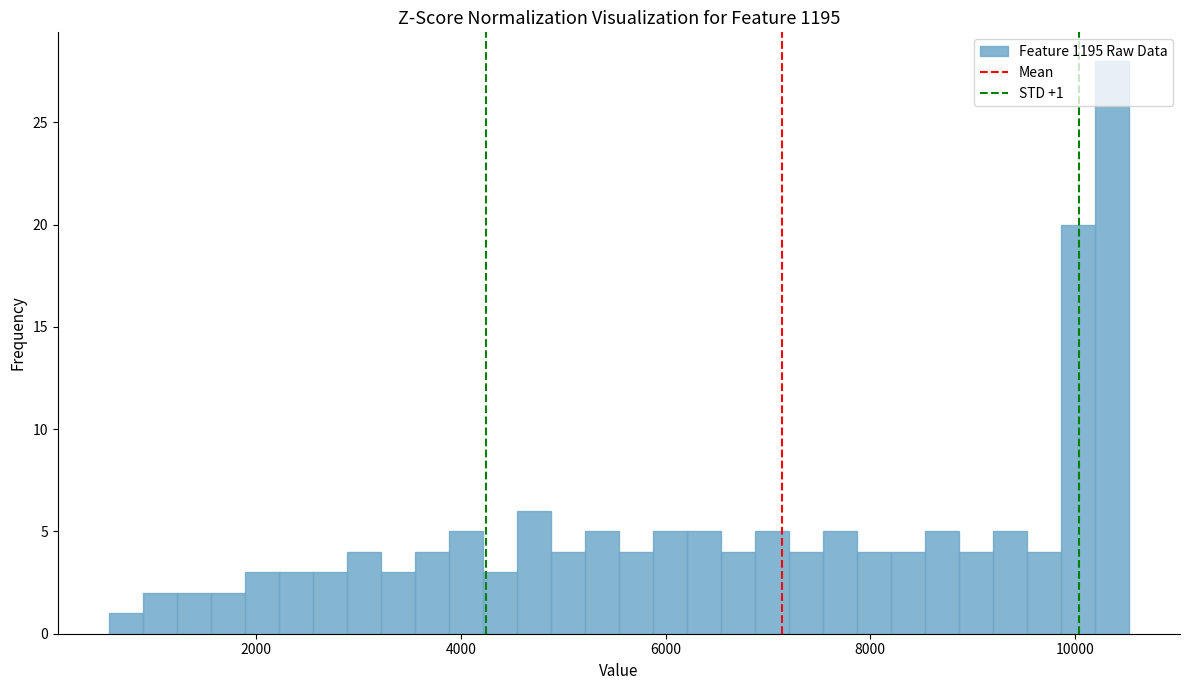

Around what value on the x-axis is the tallest bar? Give the approximate position of its centre, as read against the axis.

10400